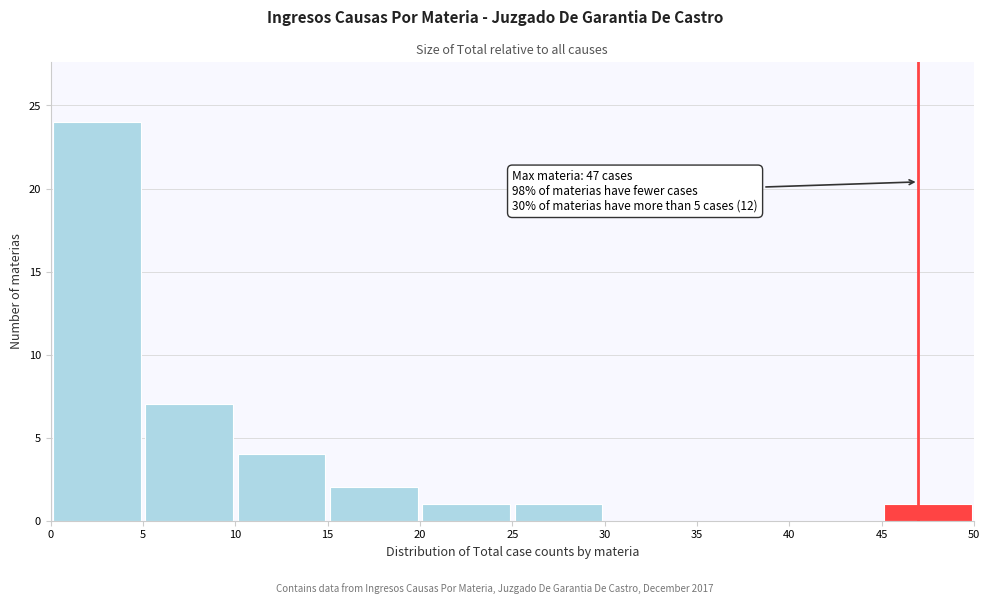

Which range on the x-axis has the tallest bar?

0 to 5